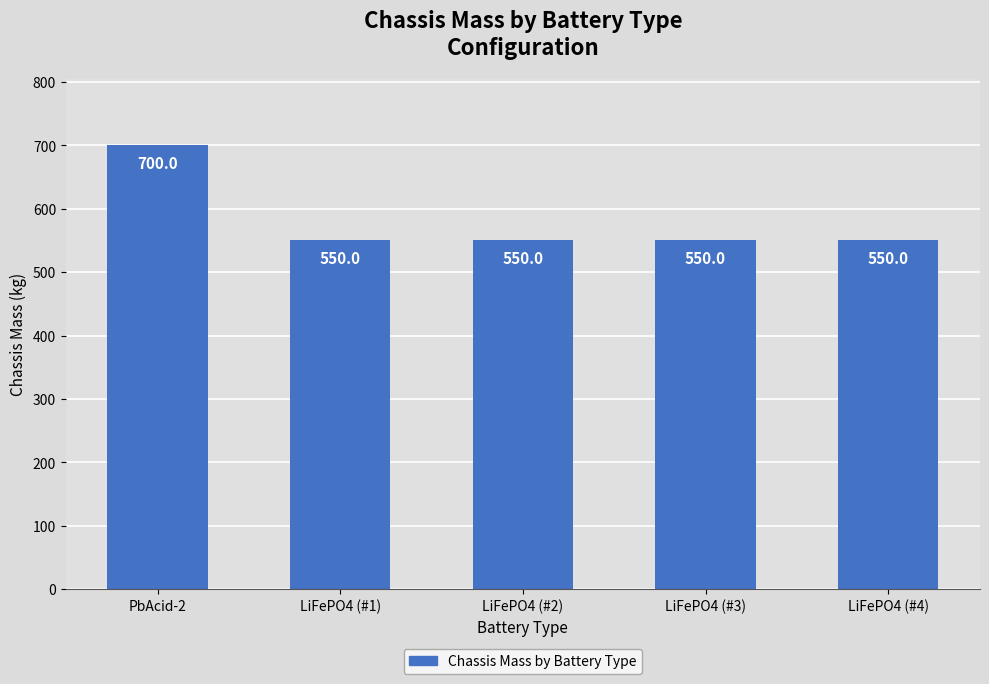

Reading left to right, list all the values displayed in this chart.

700.0	550.0	550.0	550.0	550.0